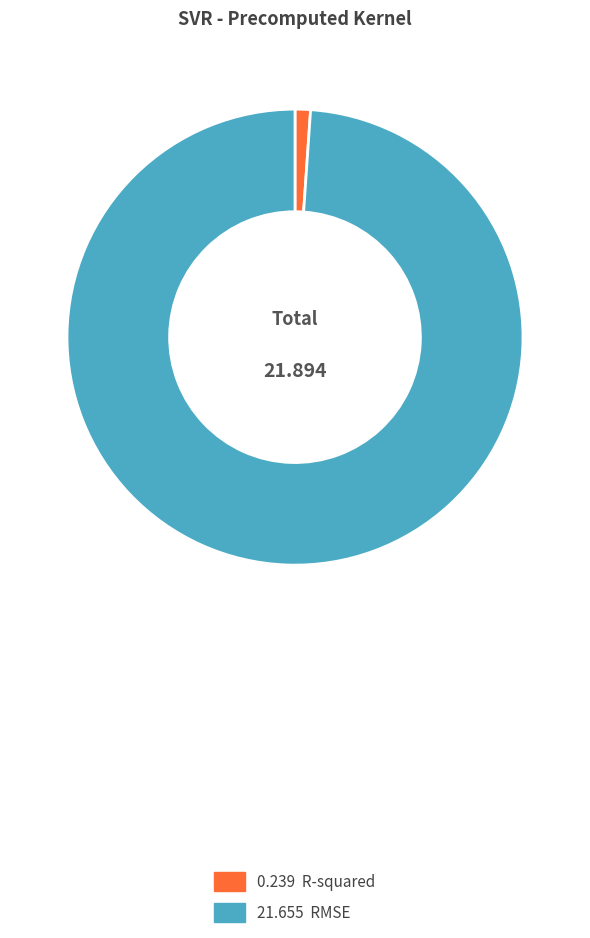

Is there a majority slice in this chart?

Yes